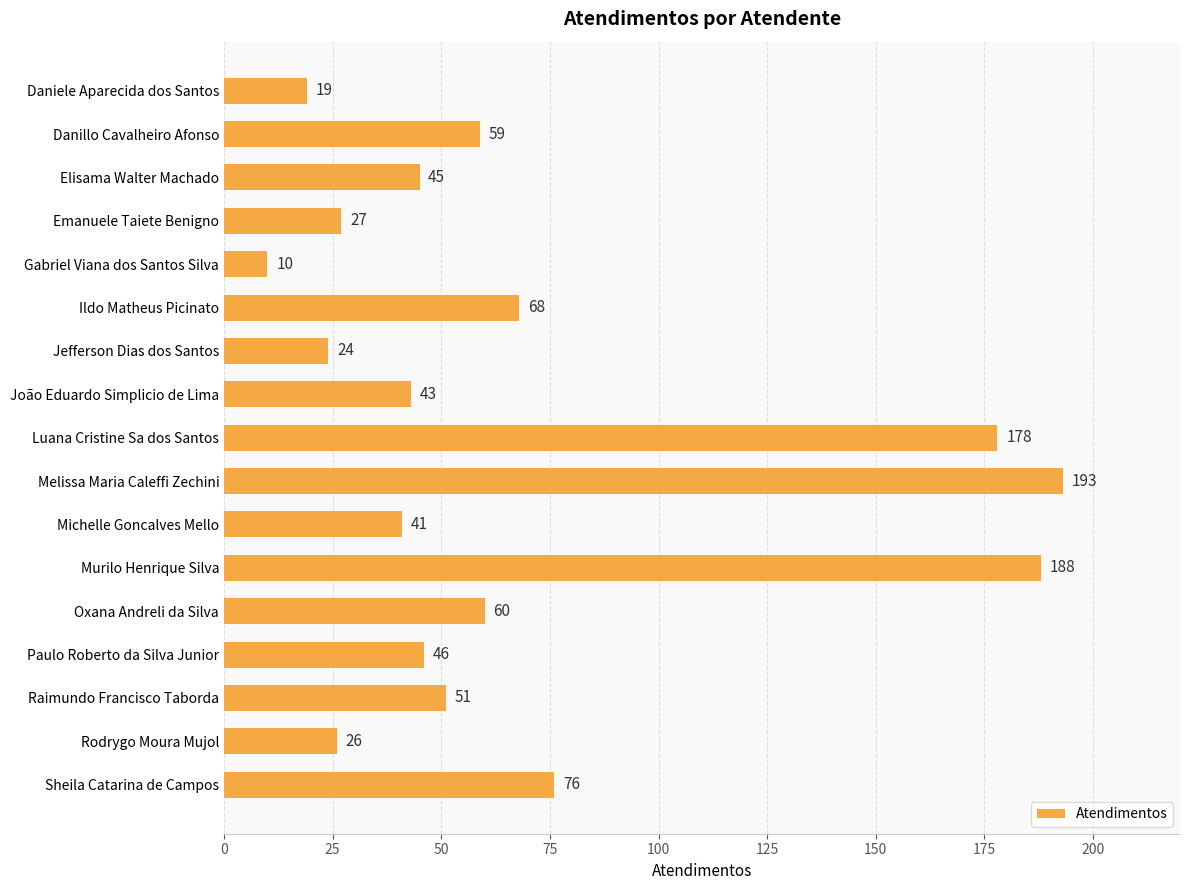

What is the difference between the maximum and minimum values?

183